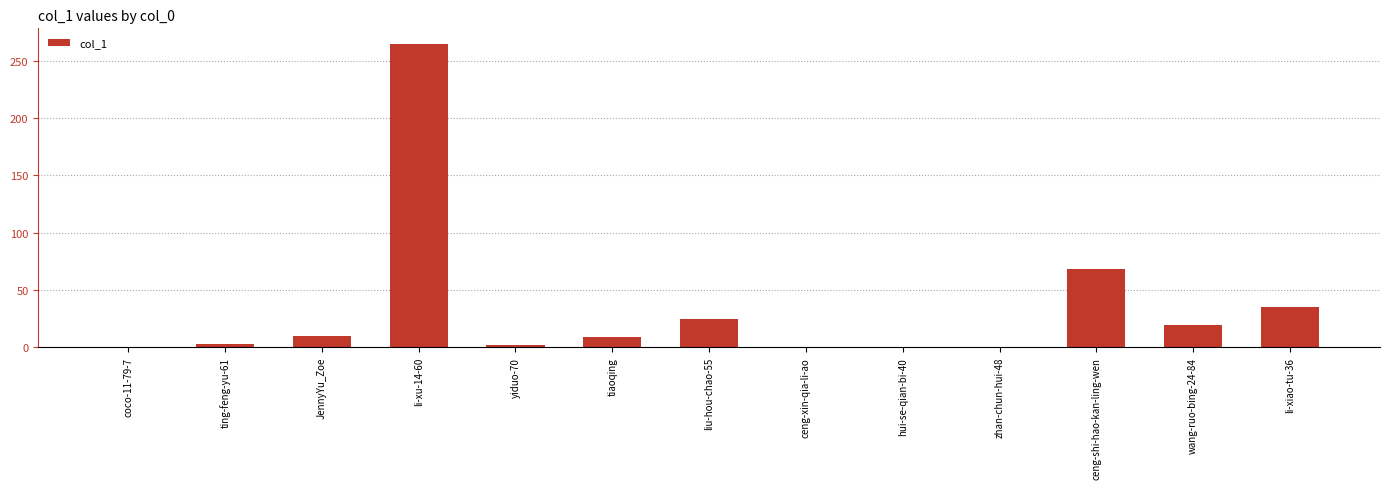

Does the chart contain stacked bars?

No